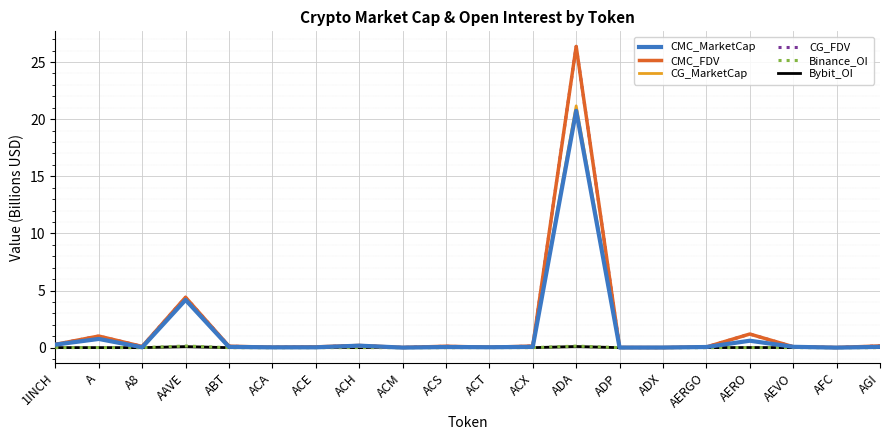

What is the maximum value shown in the chart?

26.4